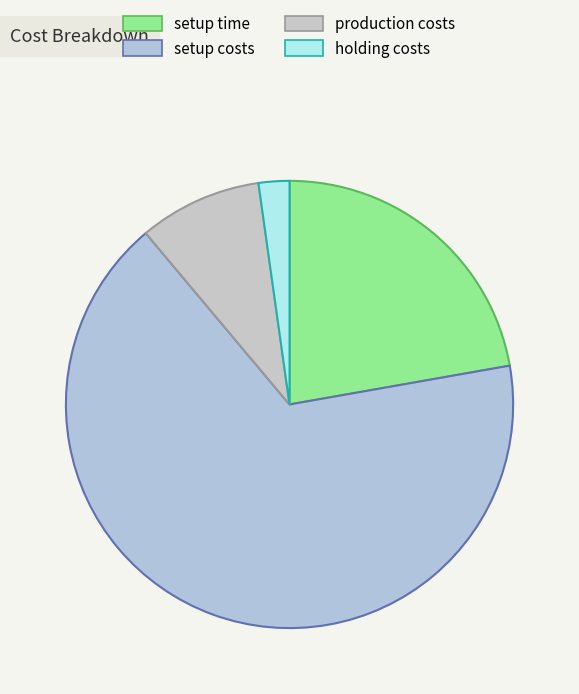

Which category accounts for the majority?

setup costs